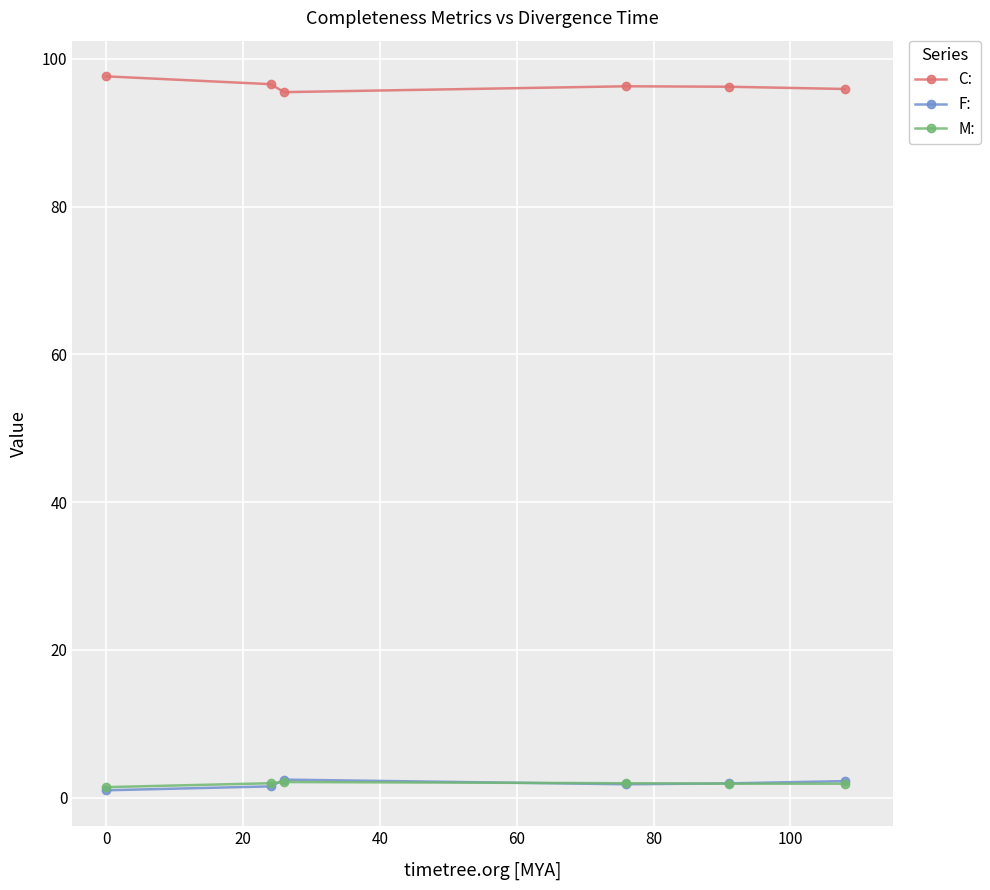

At how many categories does at least one series exceed 63?

6